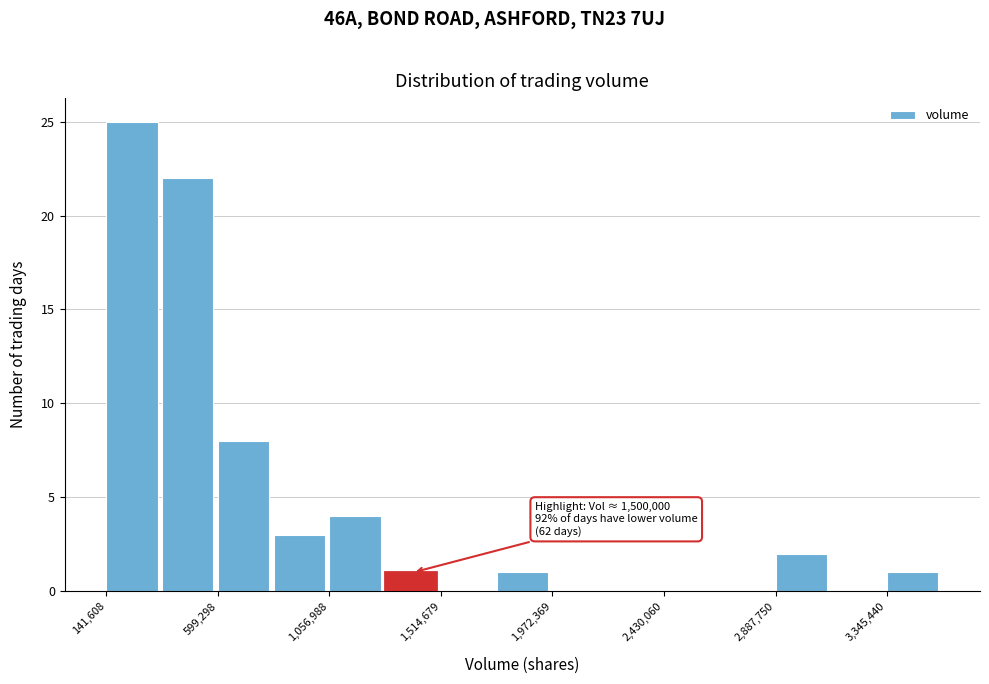

Over which range of the x-axis is the bar tallest?

150000 to 350000